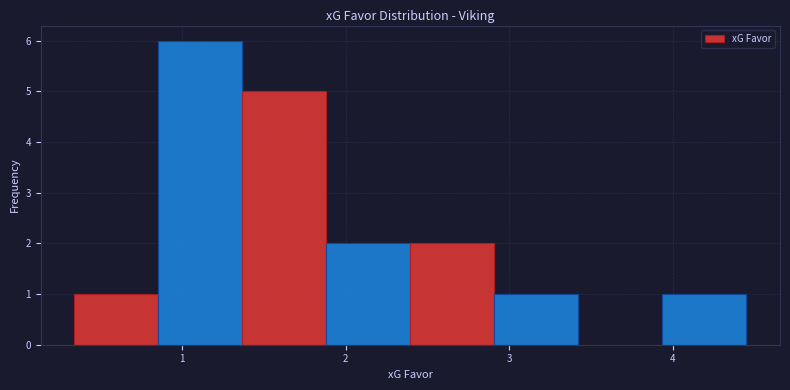

Over which range of the x-axis is the bar tallest?

0.9 to 1.4